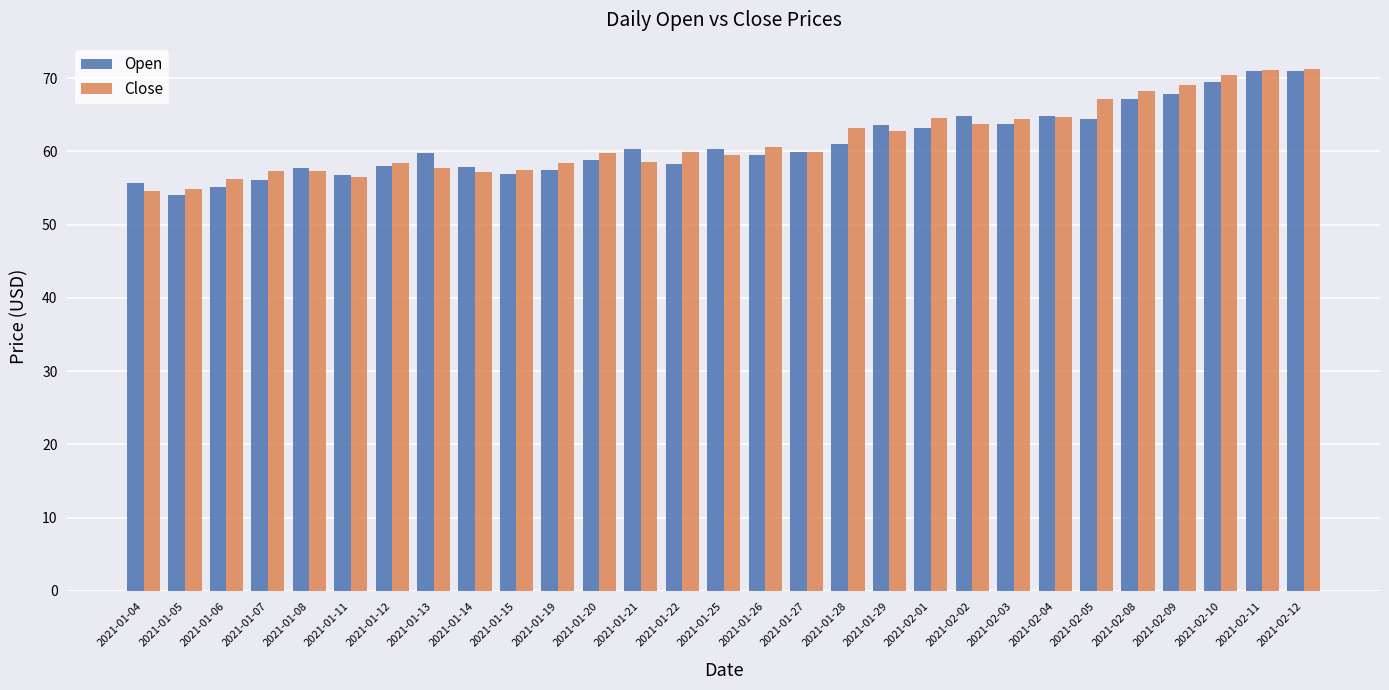

Where does the Open series first go above 59?

2021-01-13